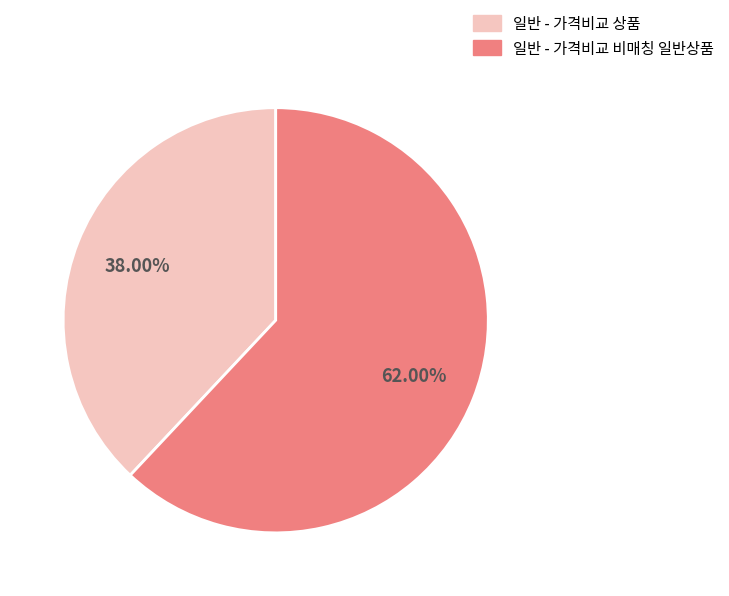

Which category has the smallest portion of the pie?

일반 - 가격비교 상품